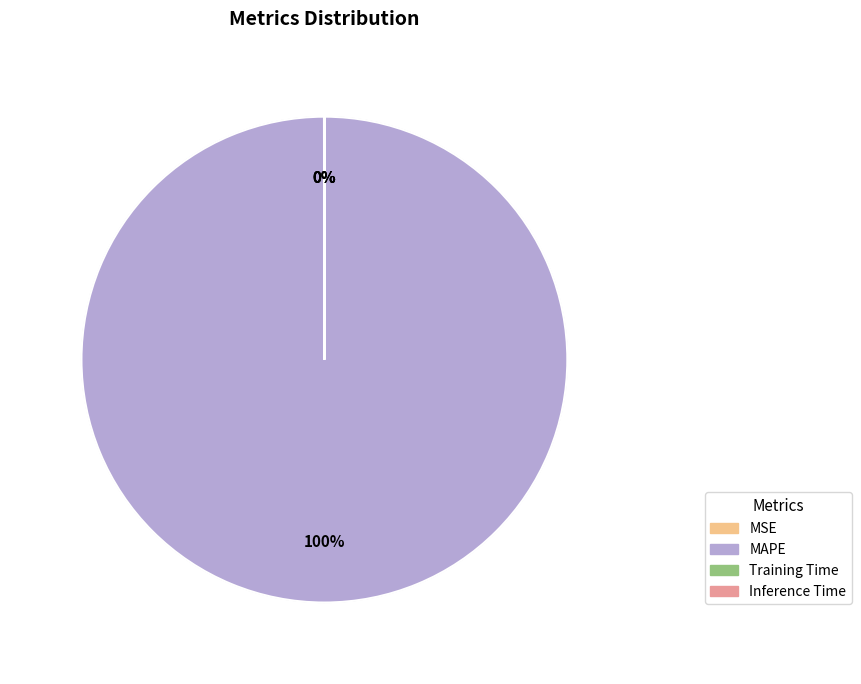

Is it true that MAPE is 100% of the pie?

True